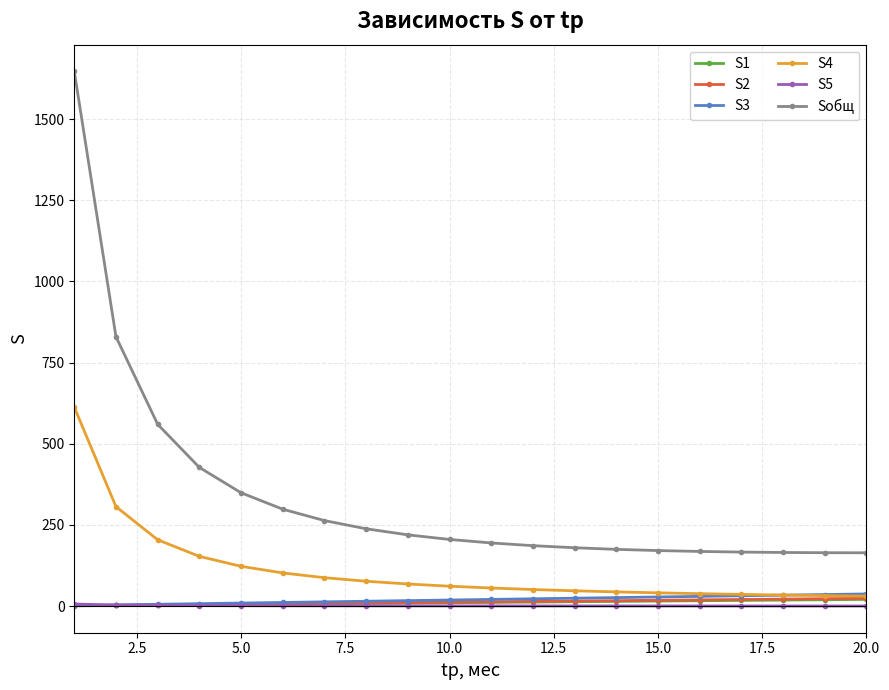

What is the value of the Sобщ point at the 19th from the left?

164.4